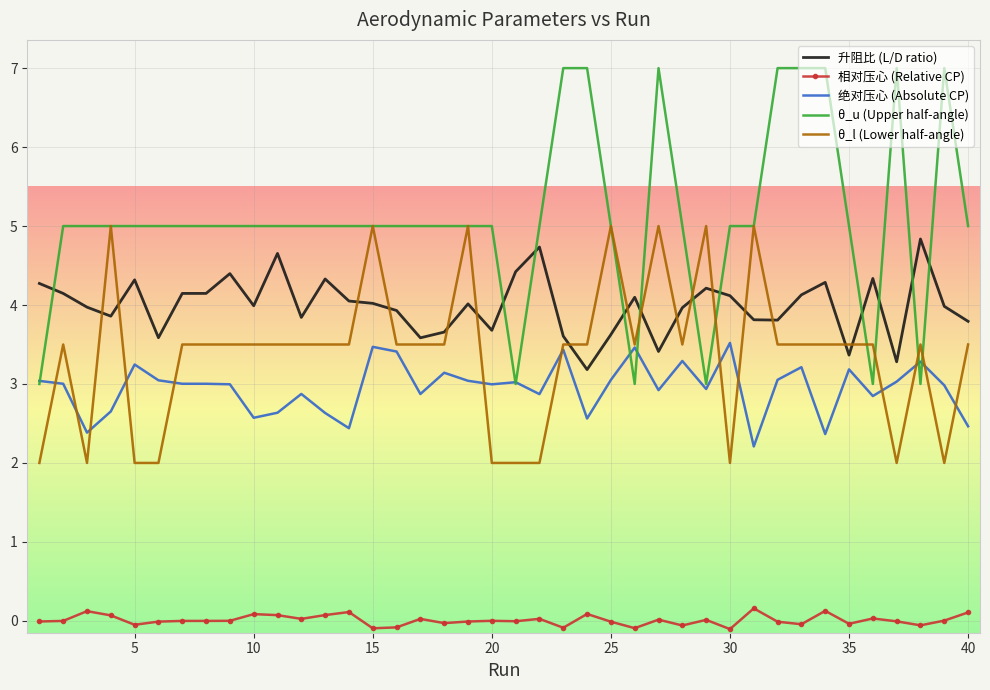

True or false: 相对压心 (Relative CP) and 绝对压心 (Absolute CP) cross at least once.

False